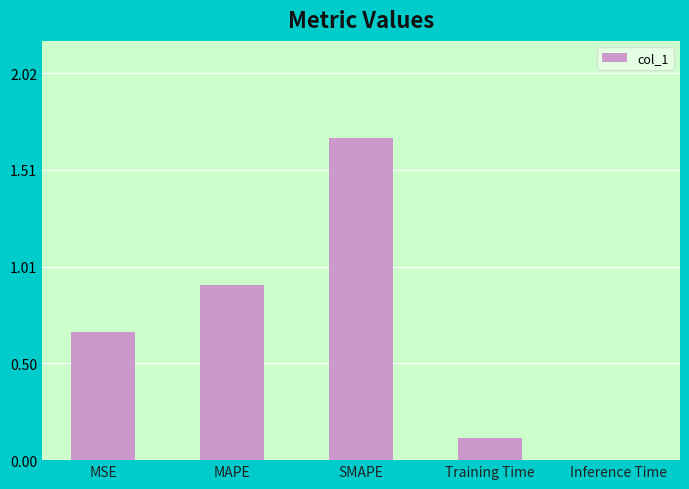

What is the sum of all values?

3.4